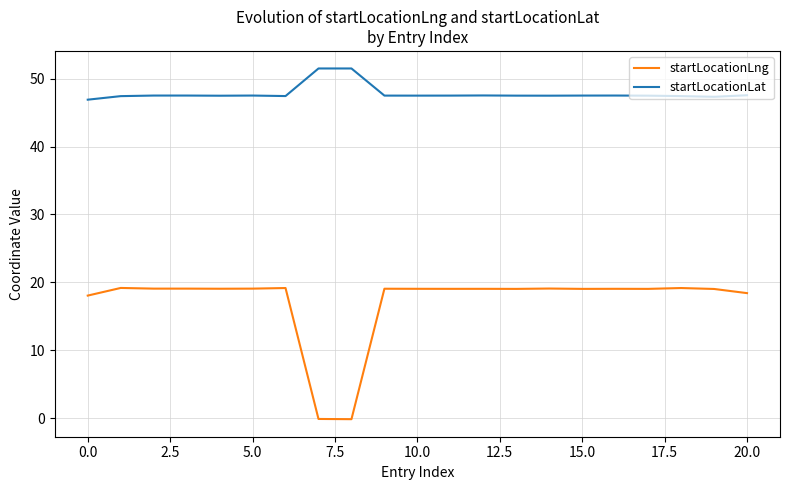

True or false: startLocationLng and startLocationLat cross at least once.

False